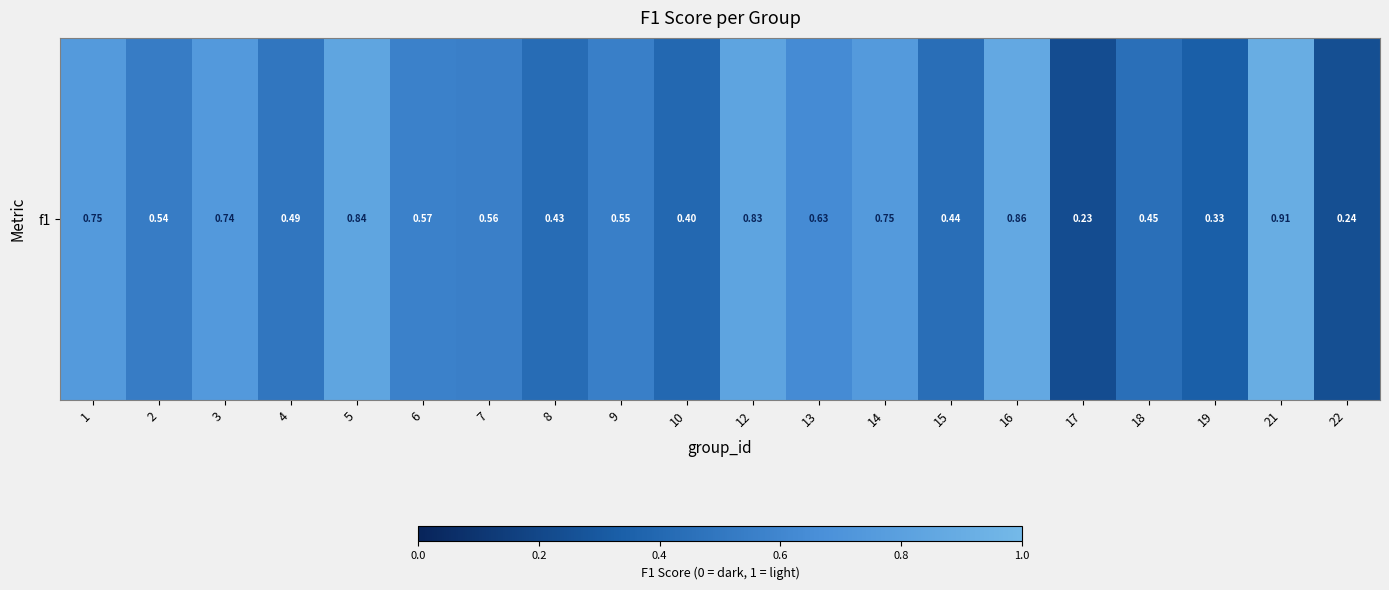

Rank the categories by value from lowest to highest.

17, 22, 19, 10, 8, 15, 18, 4, 2, 9, 7, 6, 13, 3, 1, 14, 12, 5, 16, 21